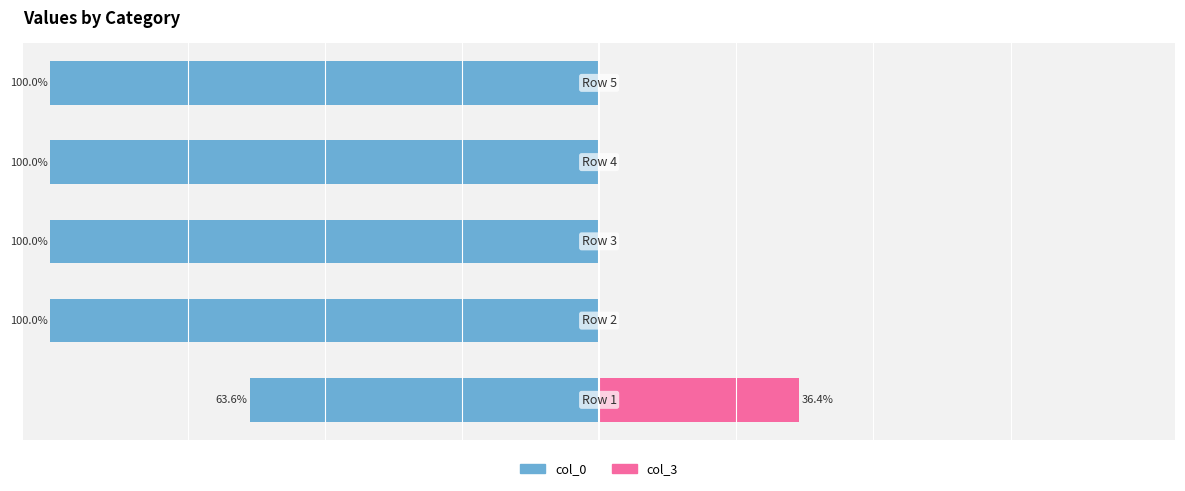

What is the lowest value of the col_0 series?

-100.0